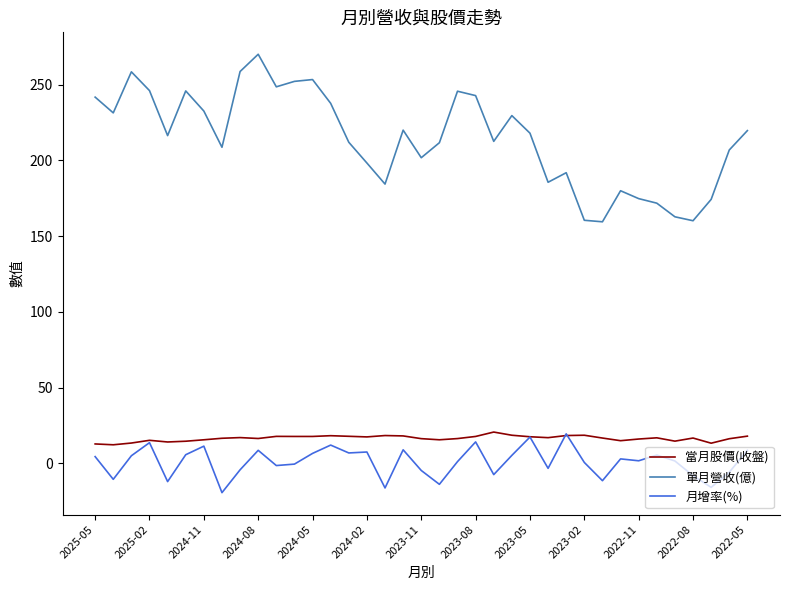

Which series has the largest range (max minus min)?

單月營收(億)